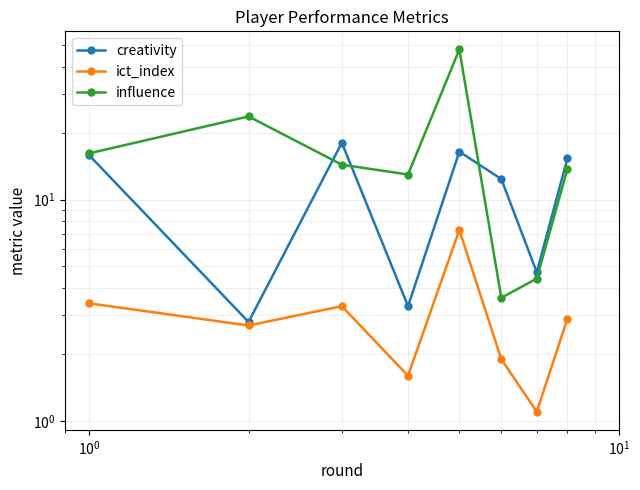

True or false: creativity and ict_index cross at least once.

False